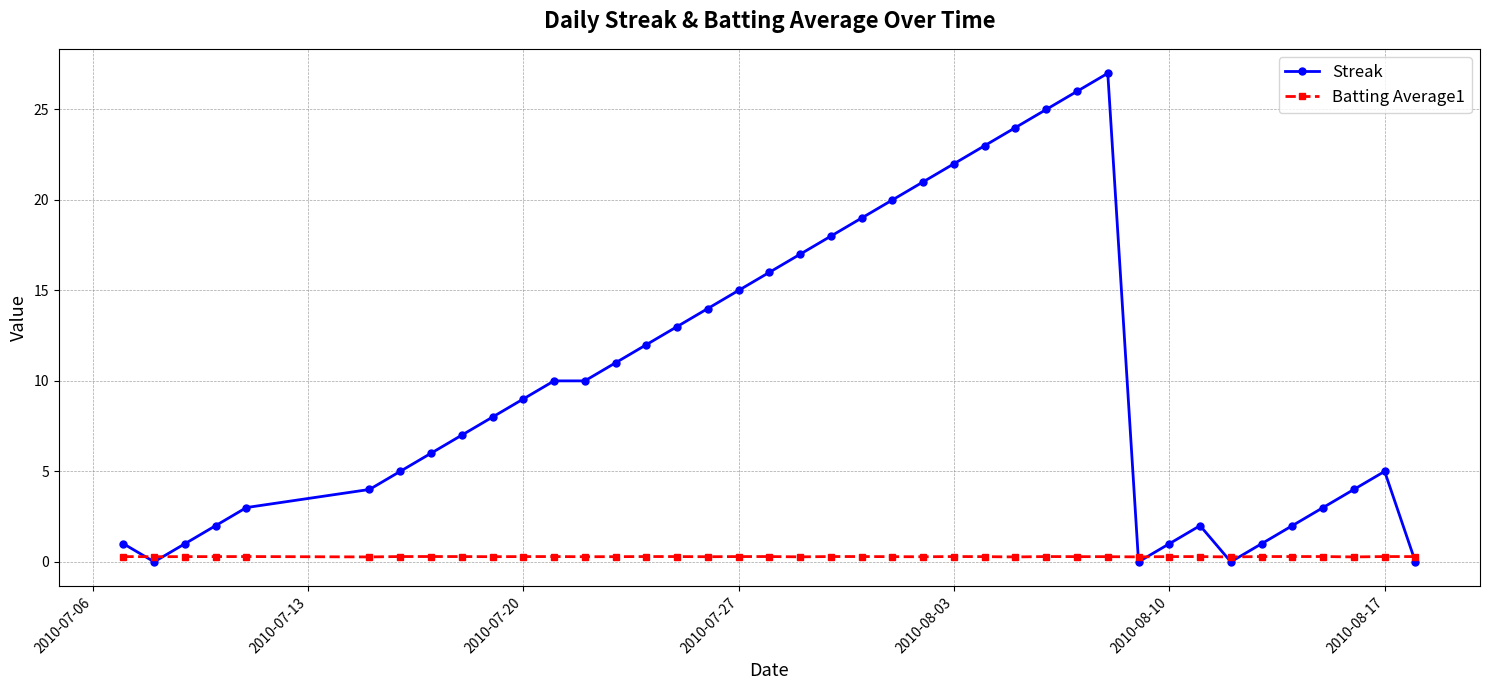

Reading left to right, extract all data points from this chart.

Streak: 1.0	0.0	1.0	2.0	3.0	4.0	5.0	6.0	7.0	8.0	9.0	10.0	10.0	11.0	12.0	13.0	14.0	15.0	16.0	17.0	18.0	19.0	20.0	21.0	22.0	23.0	24.0	25.0	26.0	27.0	0.0	1.0	2.0	0.0	1.0	2.0	3.0	4.0	5.0	0.0
Batting Average1: 0.3	0.3	0.3	0.3	0.3	0.3	0.3	0.3	0.3	0.3	0.3	0.3	0.3	0.3	0.3	0.3	0.3	0.3	0.3	0.3	0.3	0.3	0.3	0.3	0.3	0.3	0.3	0.3	0.3	0.3	0.3	0.3	0.3	0.3	0.3	0.3	0.3	0.3	0.3	0.3